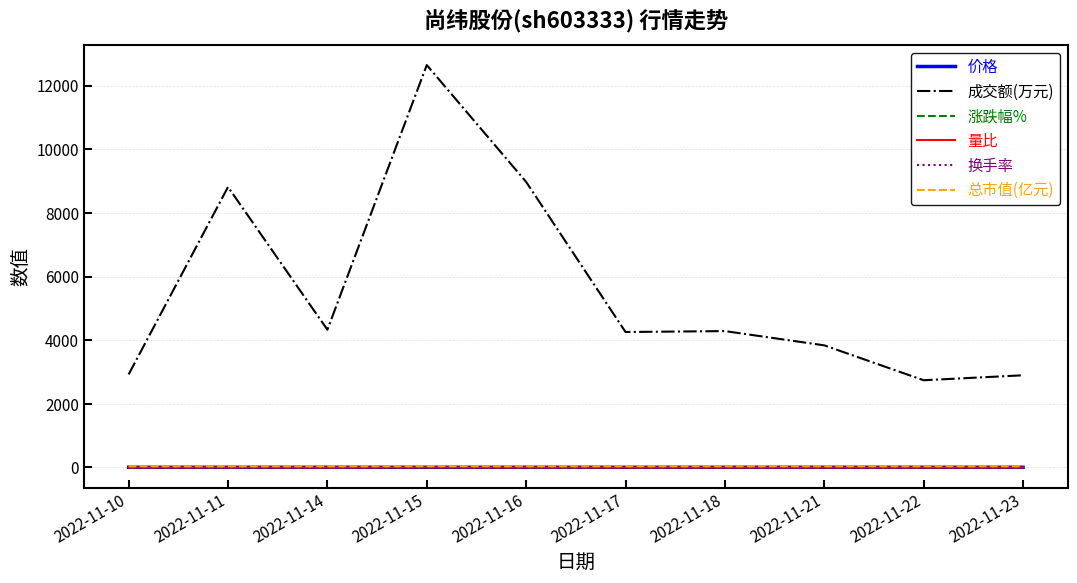

How many distinct data groups are displayed?

6